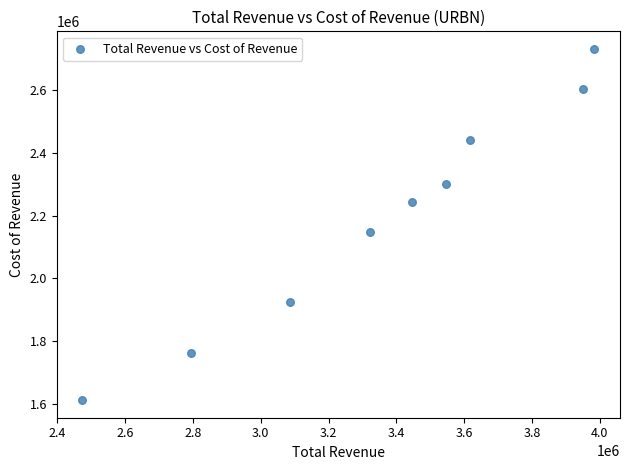

What Y value in the scatter plot is closest to 2171350?

2148100